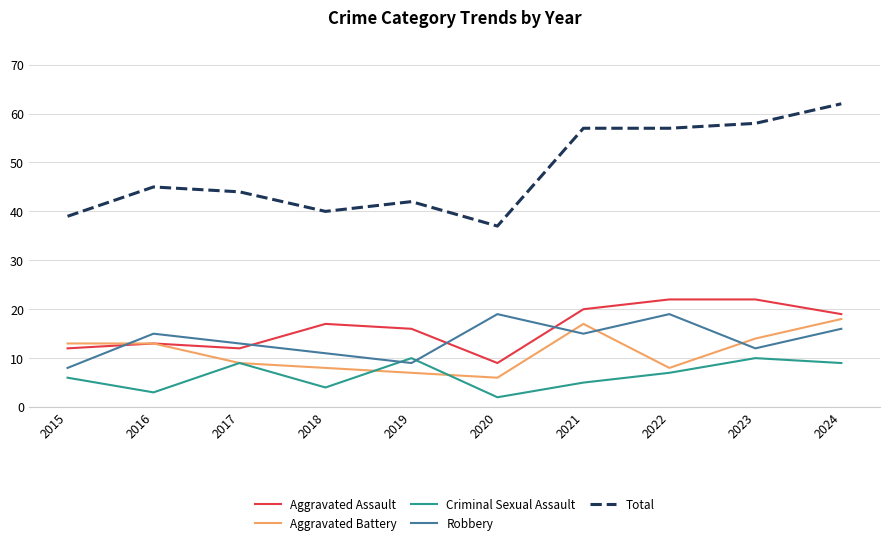

Which series has the largest range (max minus min)?

Total